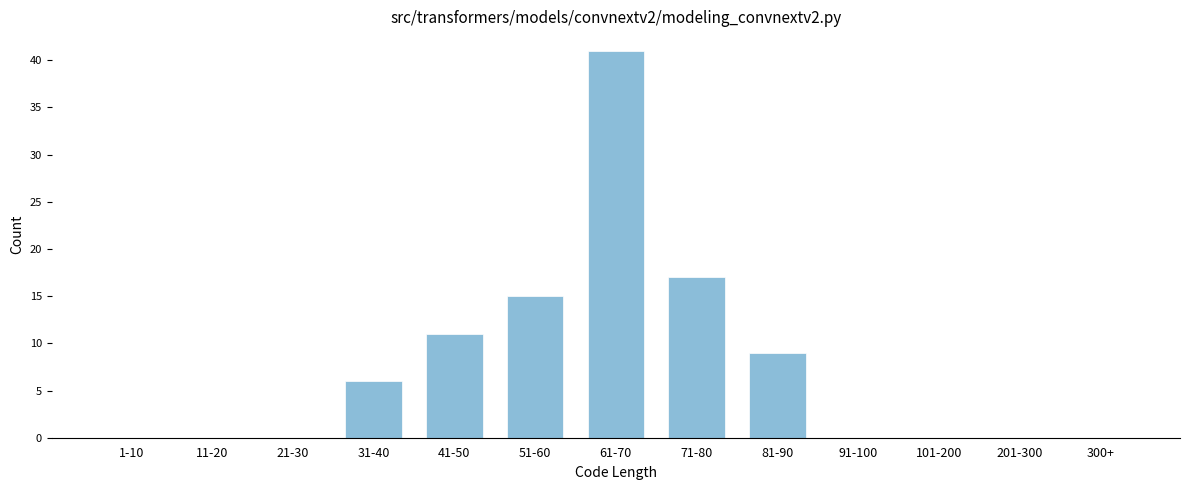

Reading right to left, what are all the values shown in this chart?

300+=0	201-300=0	101-200=0	91-100=0	81-90=9	71-80=17	61-70=41	51-60=15	41-50=11	31-40=6	21-30=0	11-20=0	1-10=0